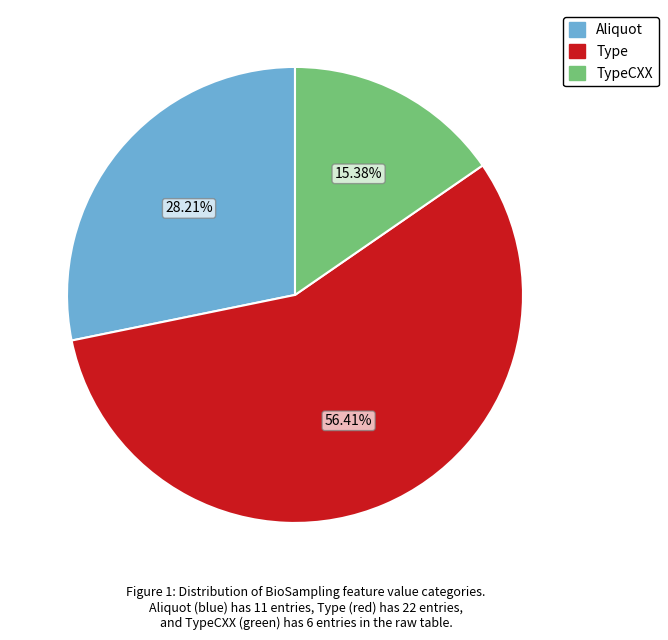

Is there a majority slice in this chart?

Yes